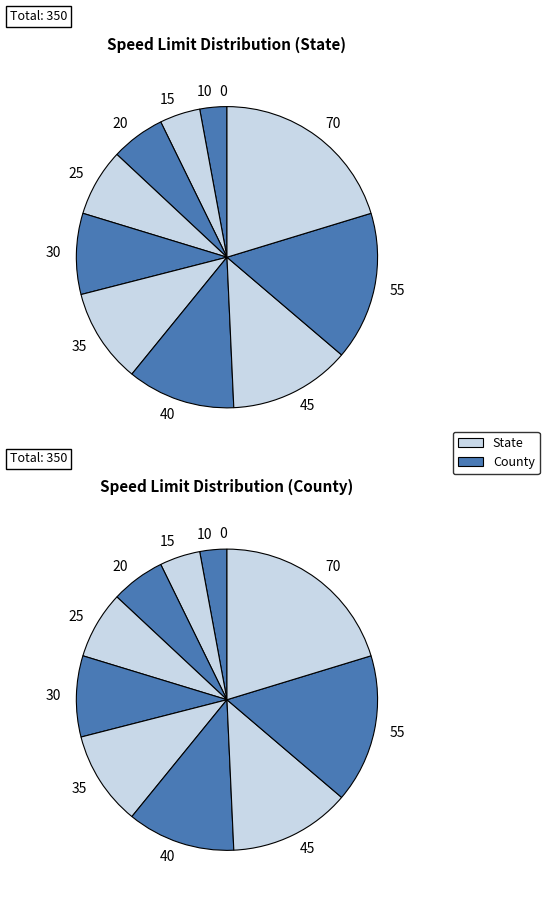

To the nearest percent, what is the difference between the 15 and 0 slice percentages?

4%